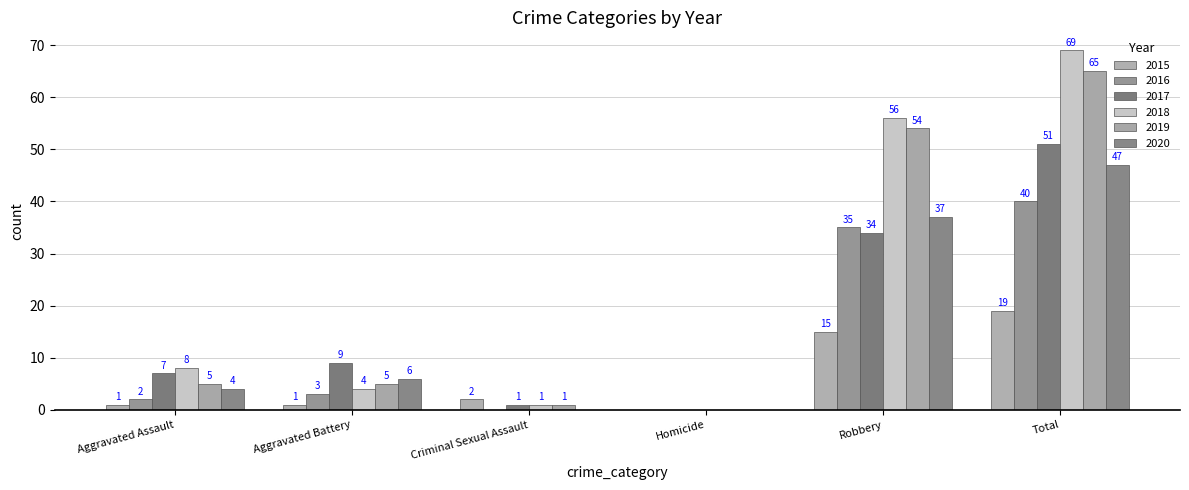

The 2020 series shows 24 at Robbery. True or false?

False